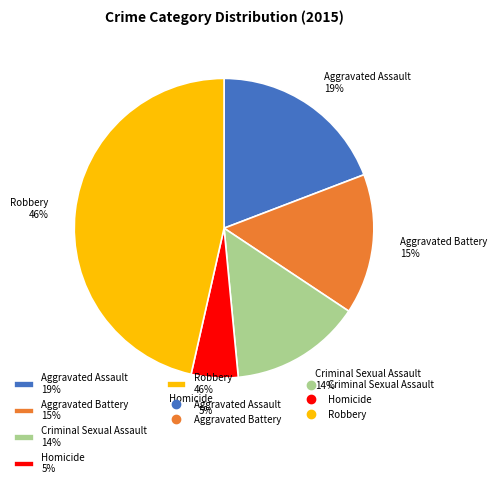

Count the number of slices in the pie.

5